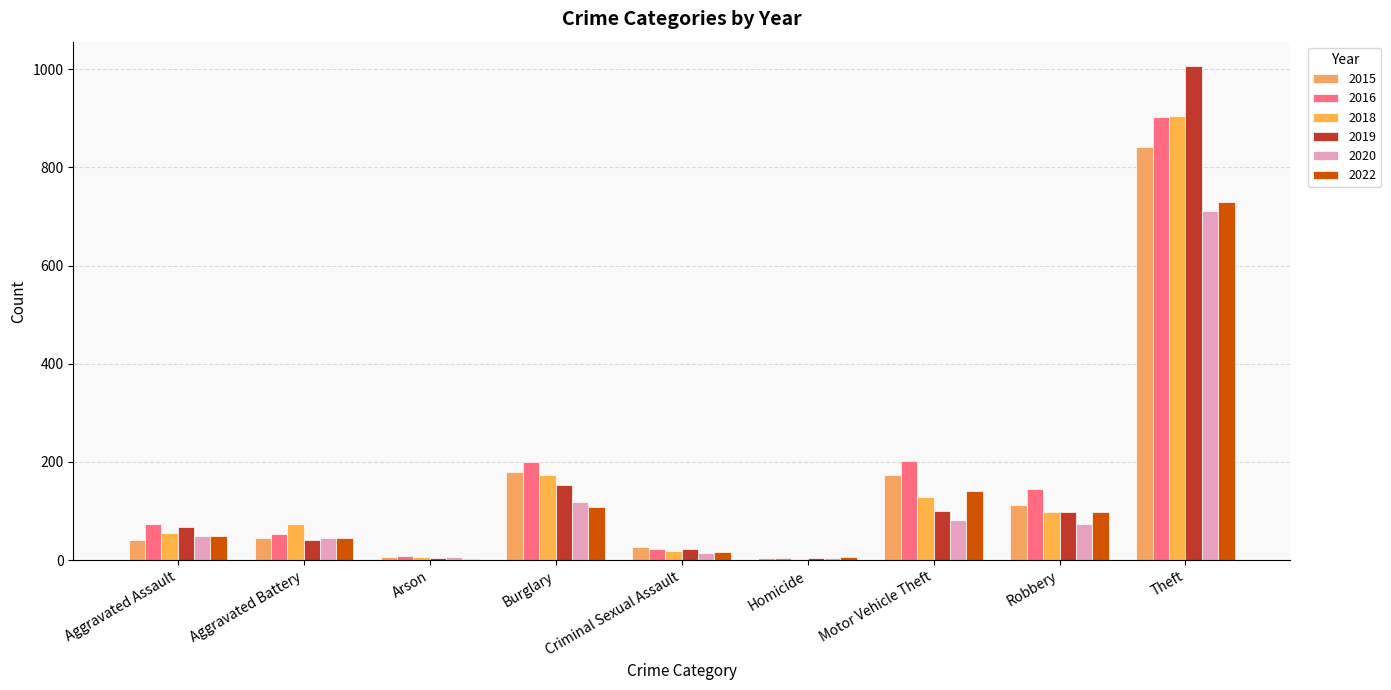

What is the label of the 3rd bar from the right?

Motor Vehicle Theft